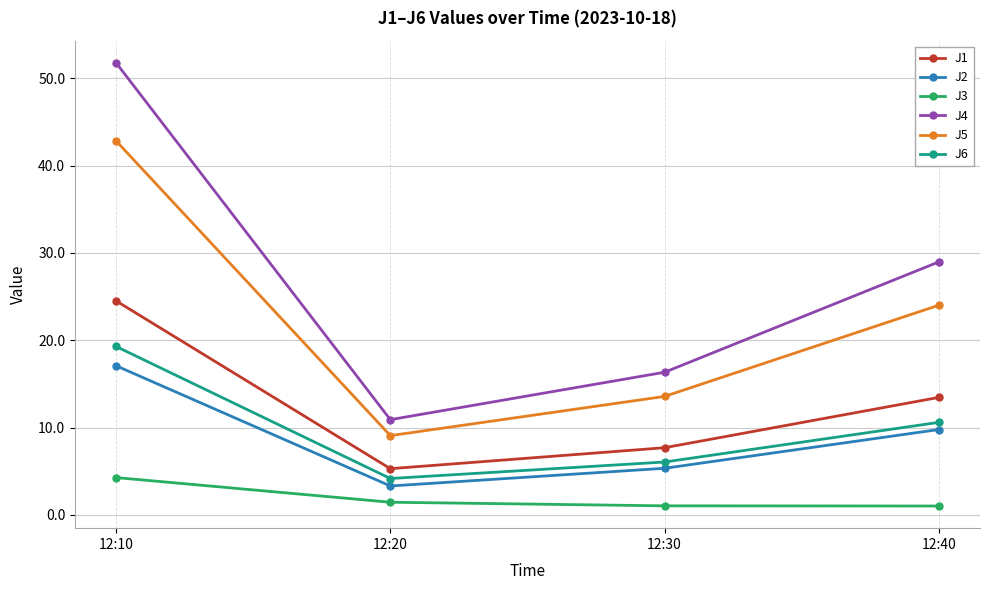

Count the number of data series in this chart.

6